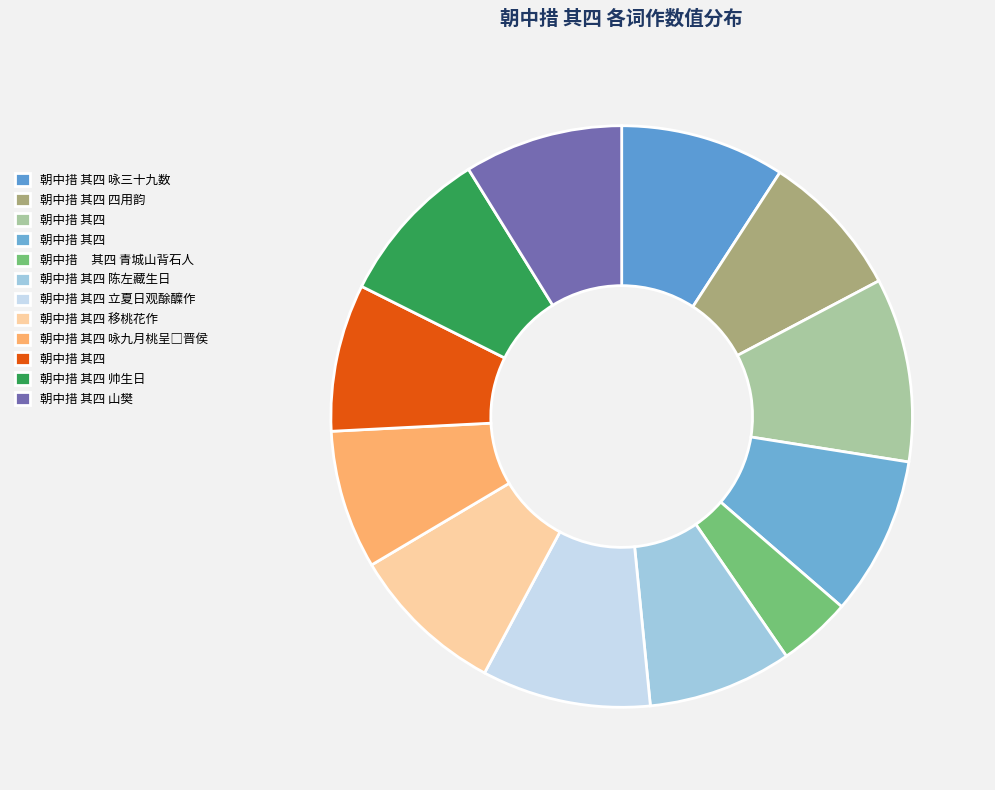

Count the number of slices in the pie.

12